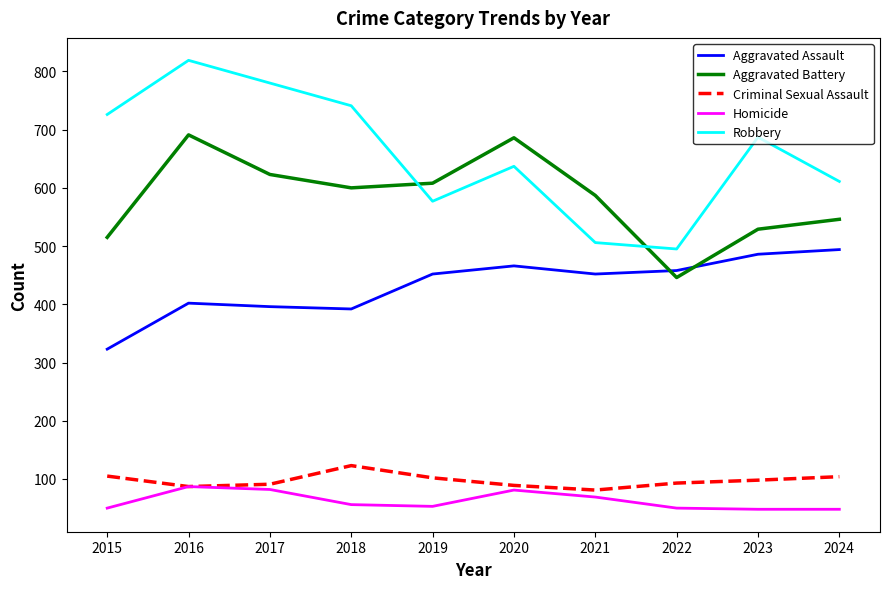

True or false: Aggravated Assault and Criminal Sexual Assault intersect in this chart.

False